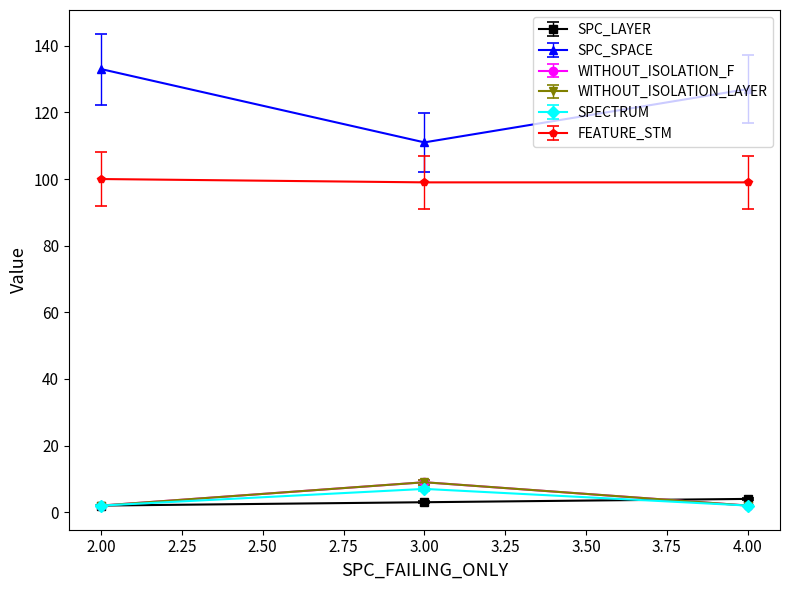

Is it true that FEATURE_STM equals 100.0 at 2.00?

True